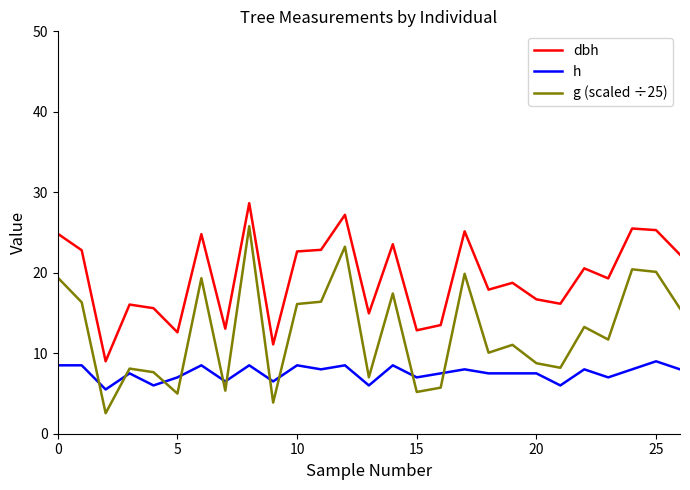

List the series in order of their overall mean, highest first.

dbh, g (scaled ÷25), h